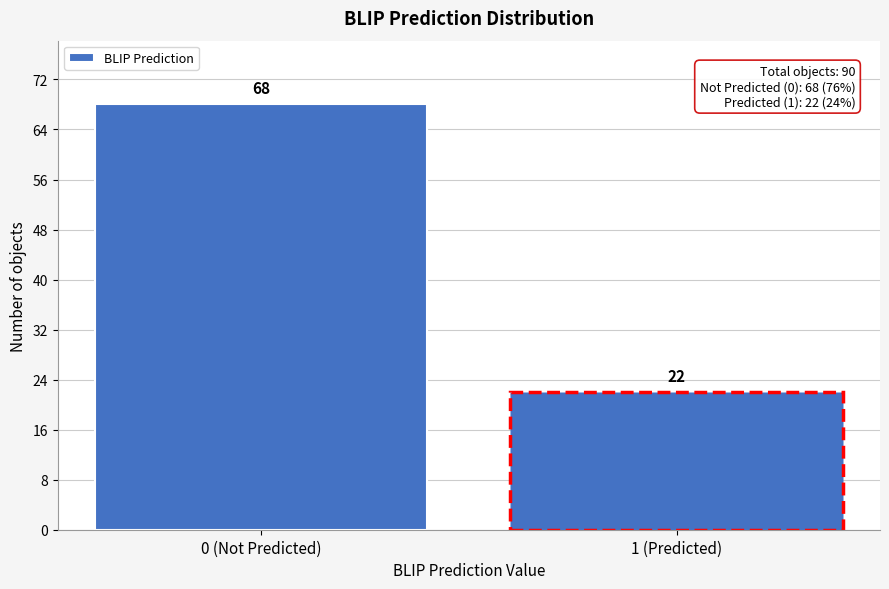

Reading left to right, transcribe all the data shown in this chart.

68	22